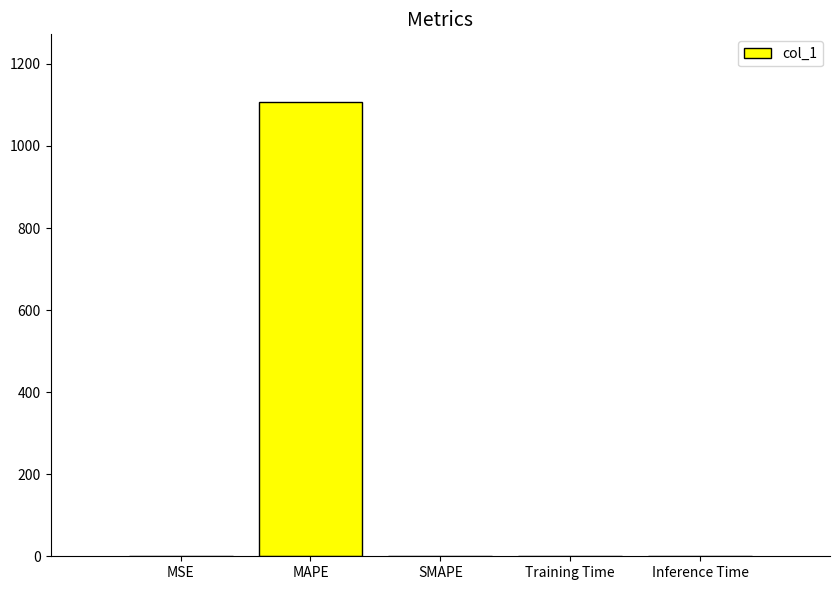

At which category does the chart reach its peak across all series?

MAPE